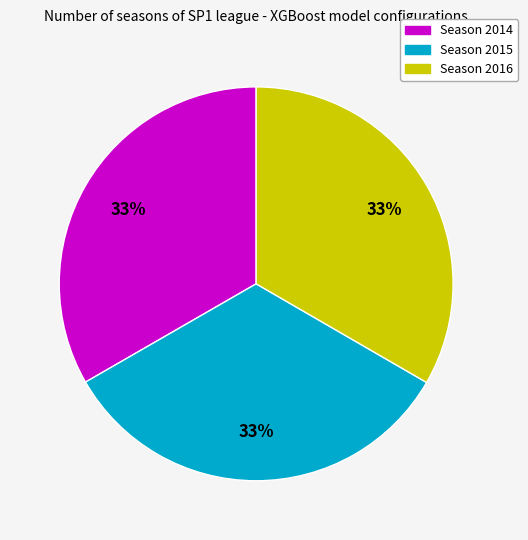

To the nearest percent, what percentage of the pie is Season 2015?

33%